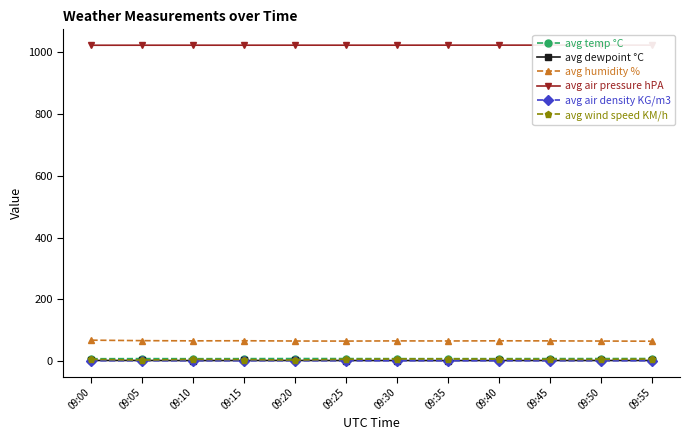

What is the total value across all series at 09:15?

1104.8